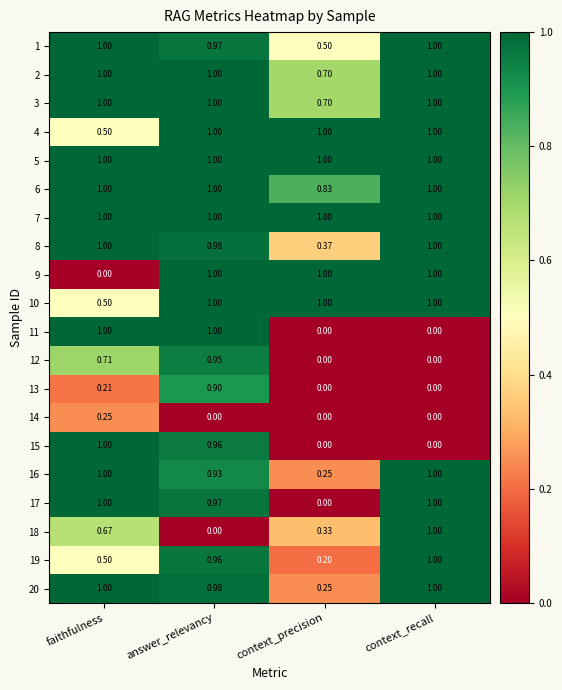

At which category is the sum across all series the highest?

answer_relevancy